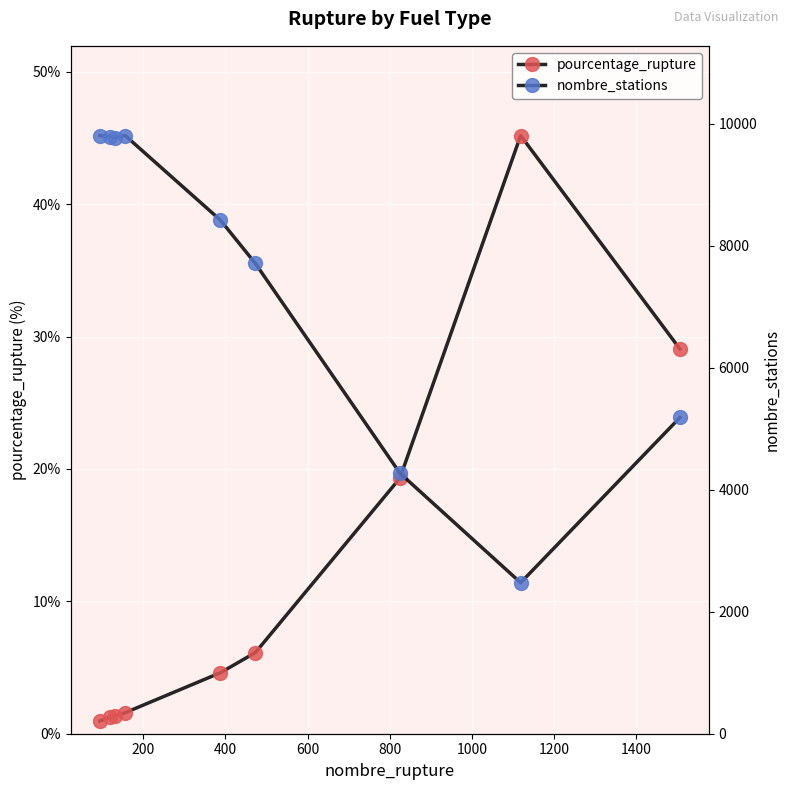

True or false: pourcentage_rupture and nombre_stations cross at least once.

False